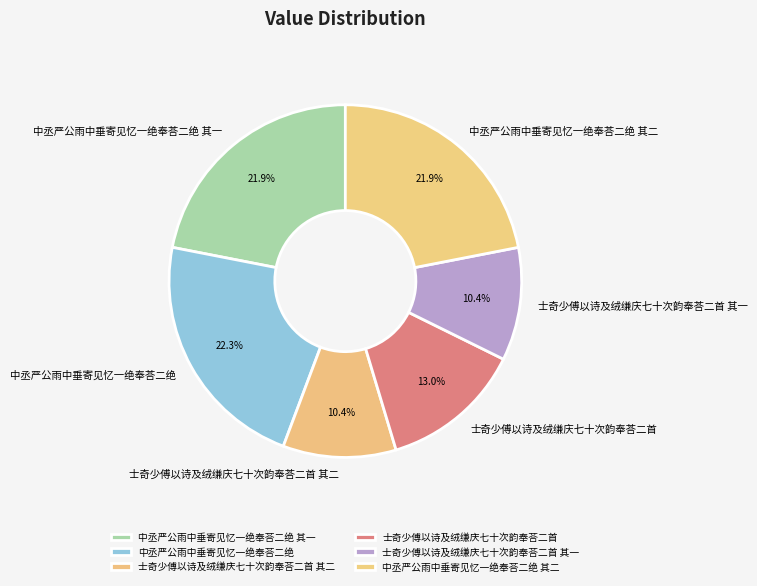

Approximately how many times larger is the value at 中丞严公雨中垂寄见忆一绝奉荅二绝 其二 compared to 士奇少傅以诗及绒缣庆七十次韵奉荅二首 其二?

2.1